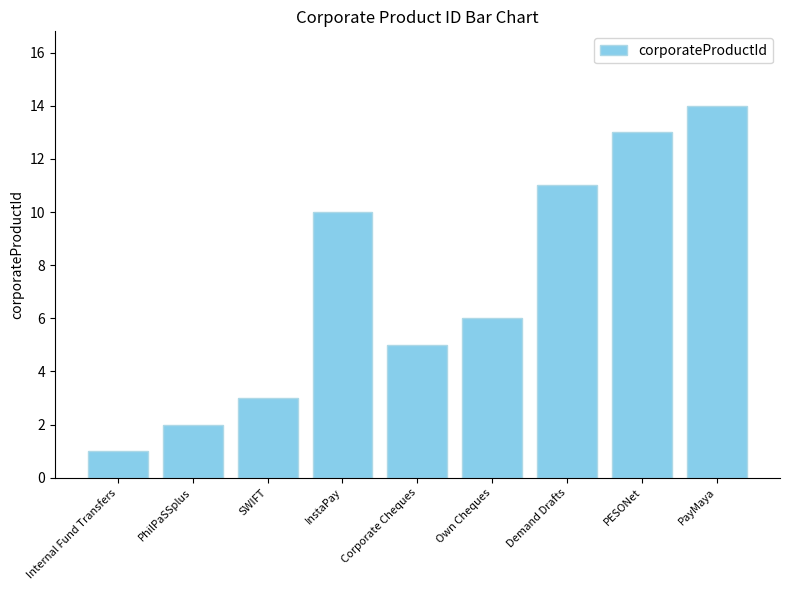

The value at InstaPay is 16. True or false?

False